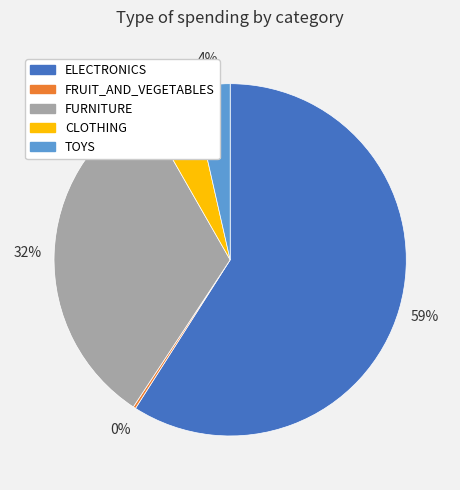

Which has a higher value, FURNITURE or TOYS?

FURNITURE